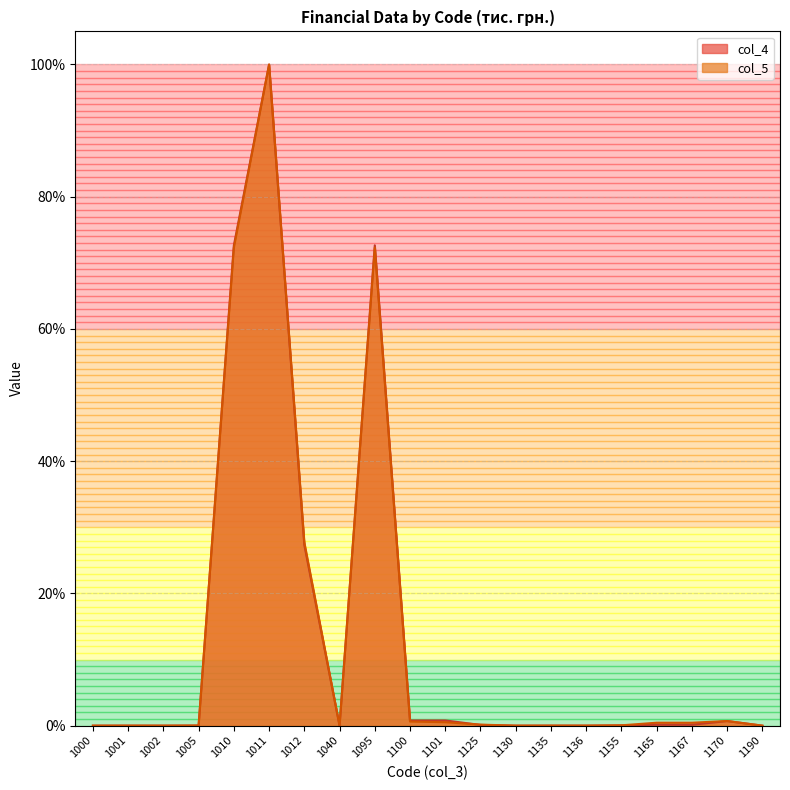

What is the value of the col_5 point at the 9th from the left?

0.7